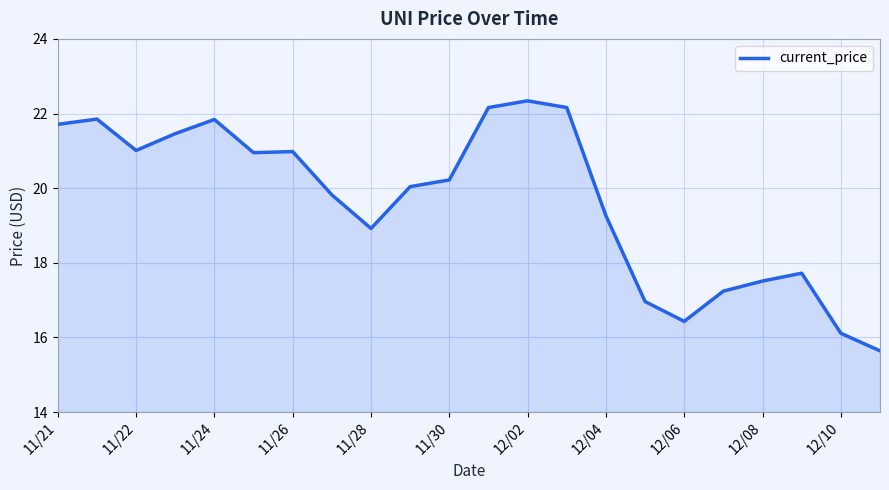

What is the greatest value displayed?

22.3